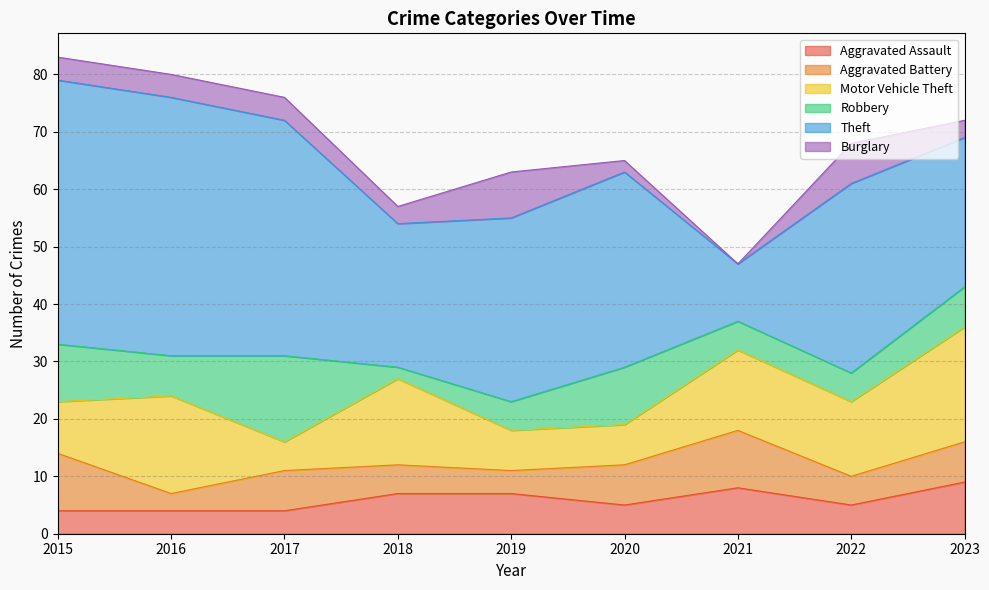

True or false: Robbery and Aggravated Battery intersect in this chart.

True